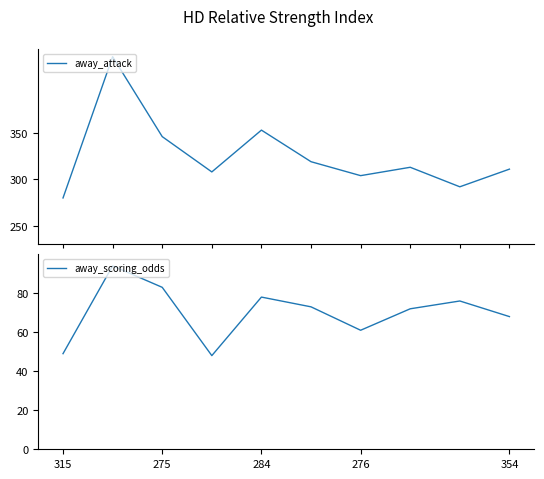

True or false: away_scoring_odds has more than 0 interior local peaks.

True